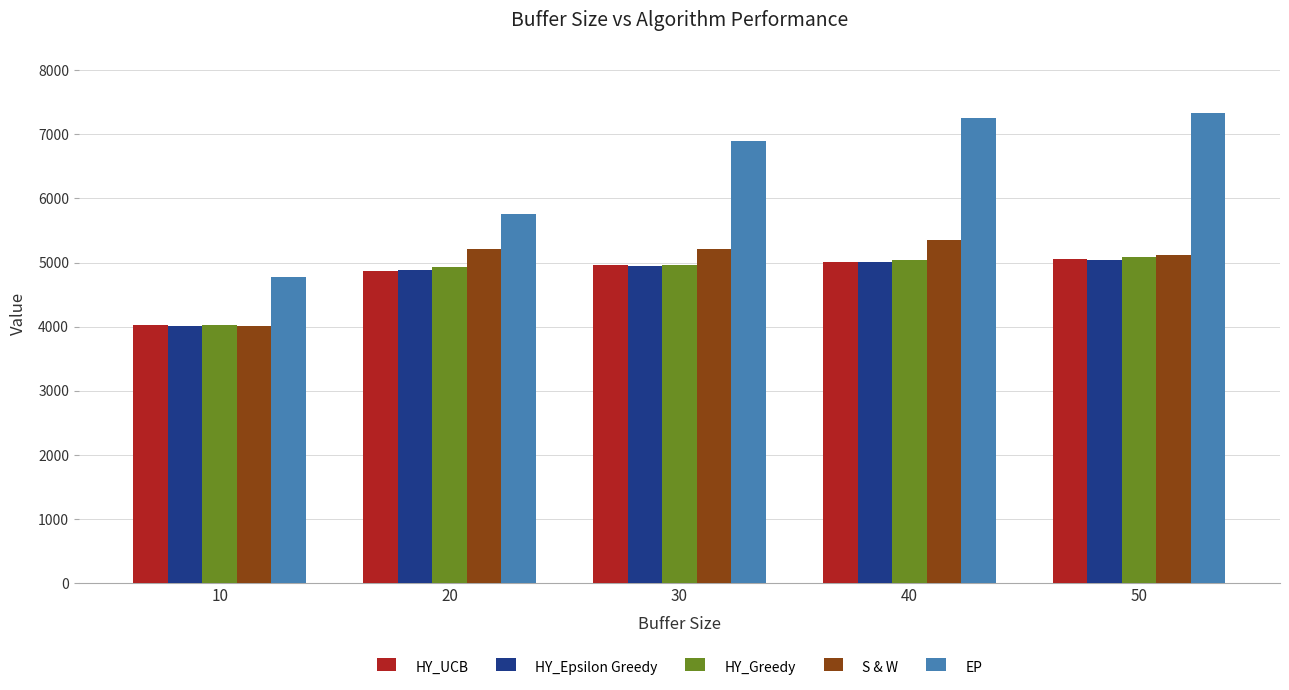

What is the average value of the HY_Greedy series?

4808.9